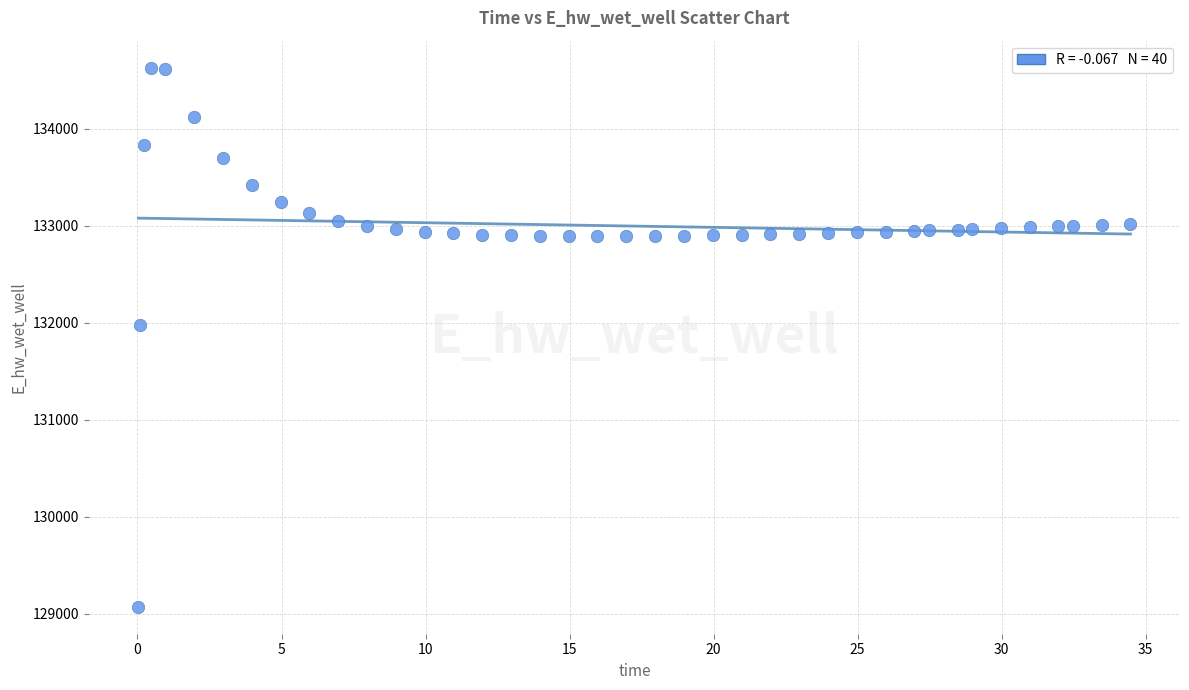

What Y value in the scatter plot is closest to 131849?

131970.0